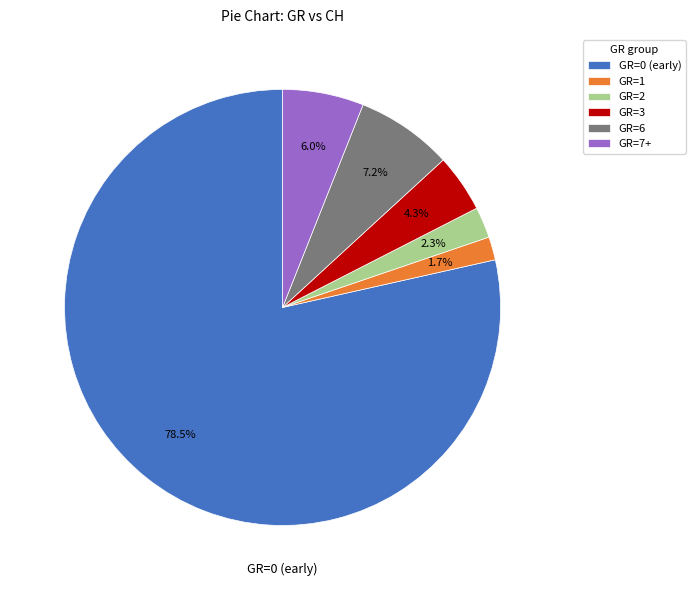

Does any single category account for the majority?

Yes